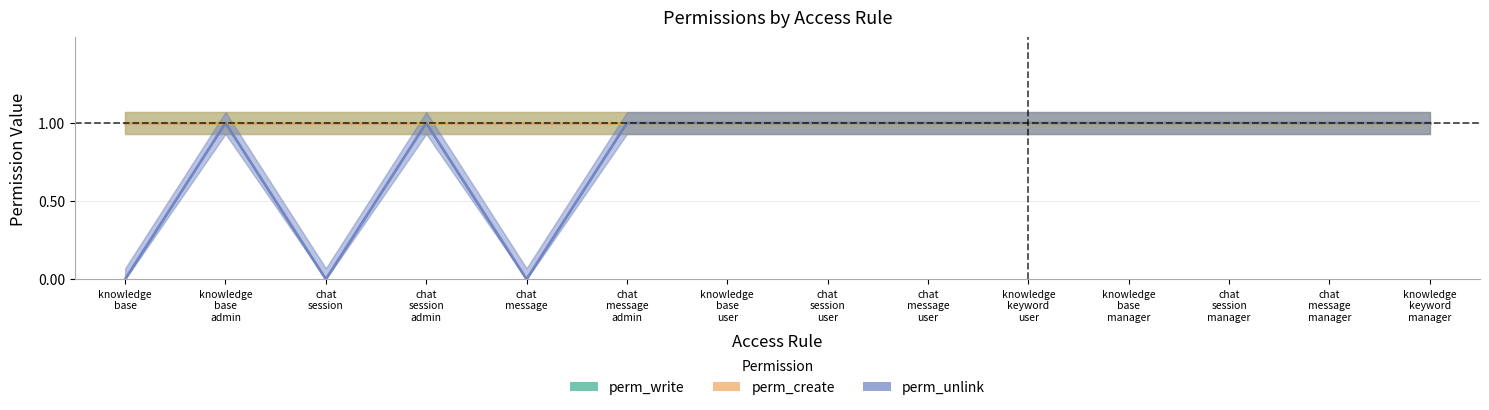

At how many categories does at least one series exceed 0?

14